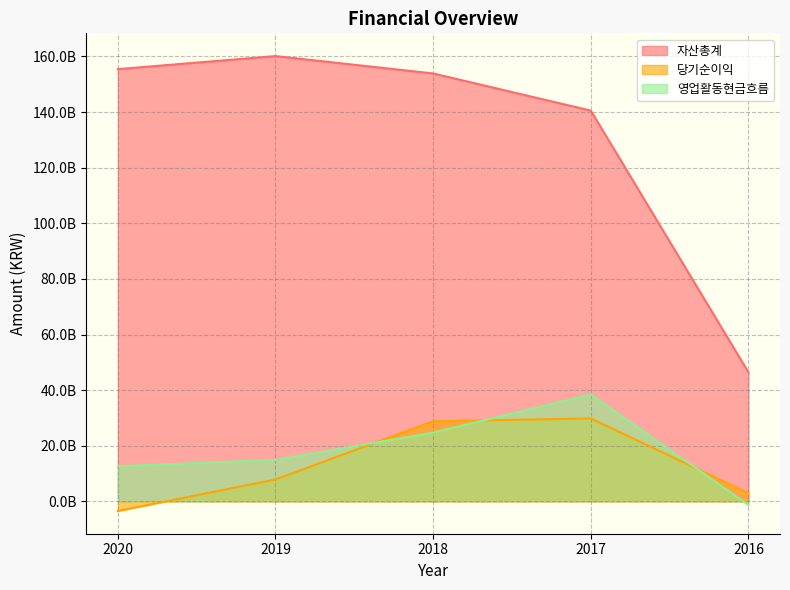

True or false: 영업활동현금흐름 and 자산총계 cross at least once.

False